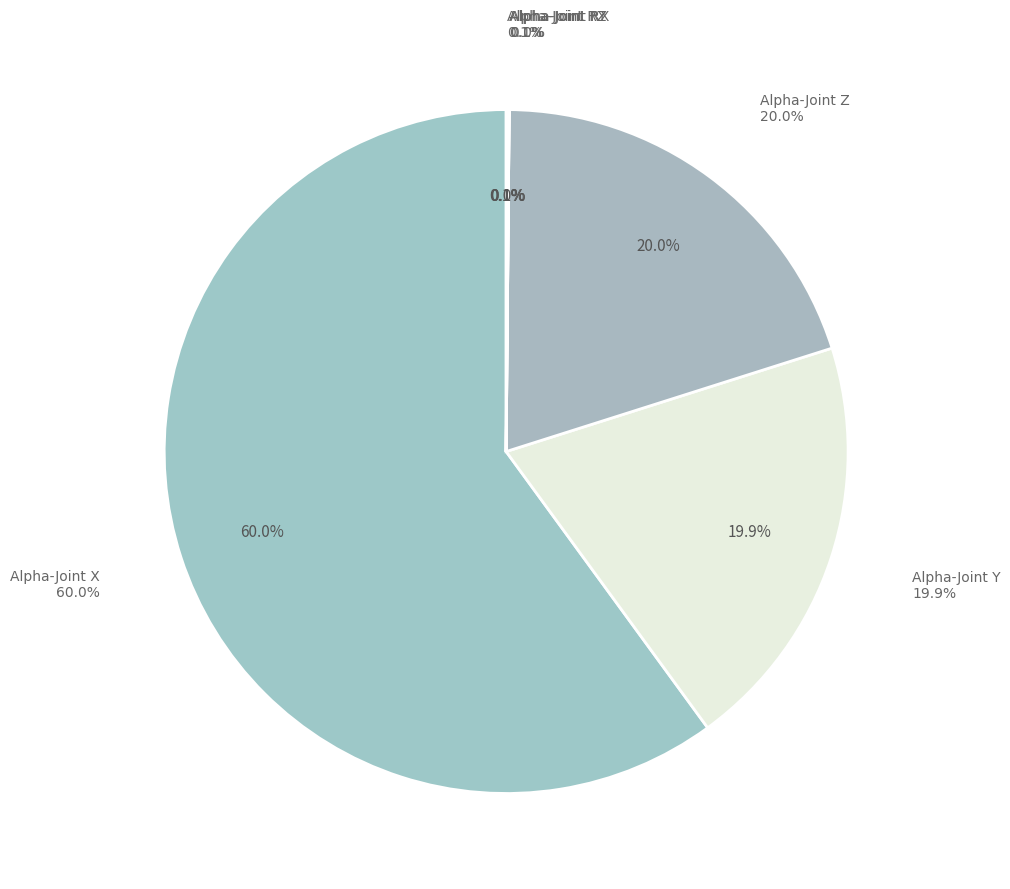

Is Alpha-Joint RX the majority of the pie?

No